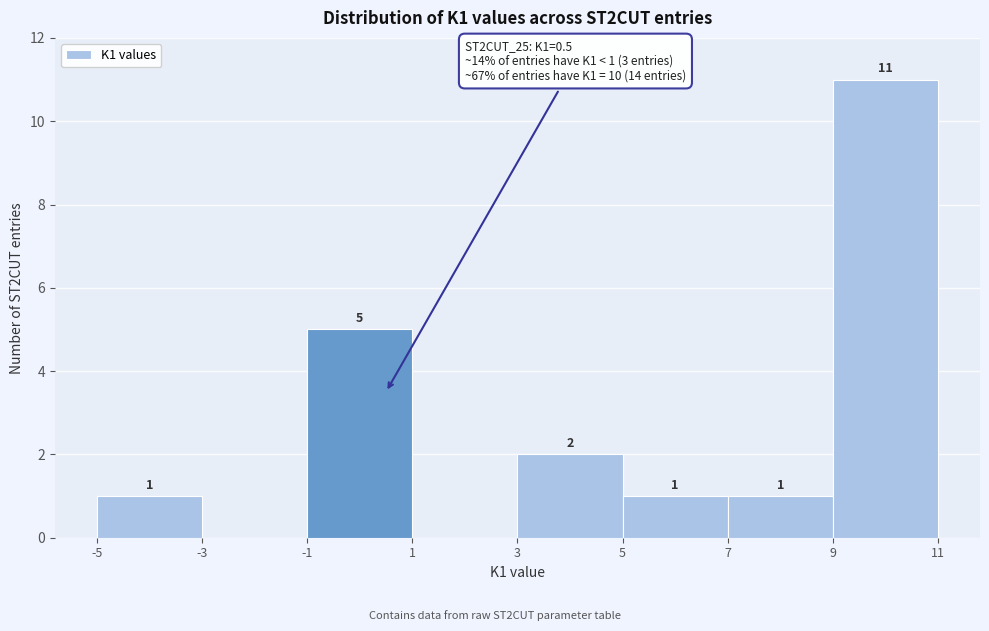

Which range on the x-axis has the tallest bar?

9 to 11